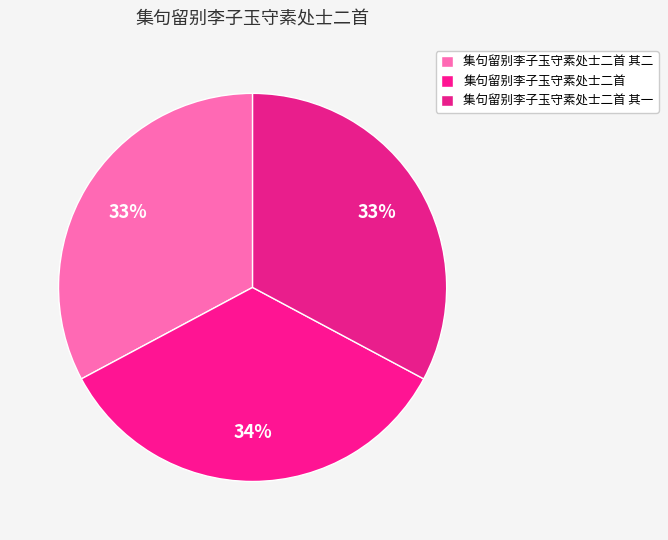

Count the number of slices in the pie.

3